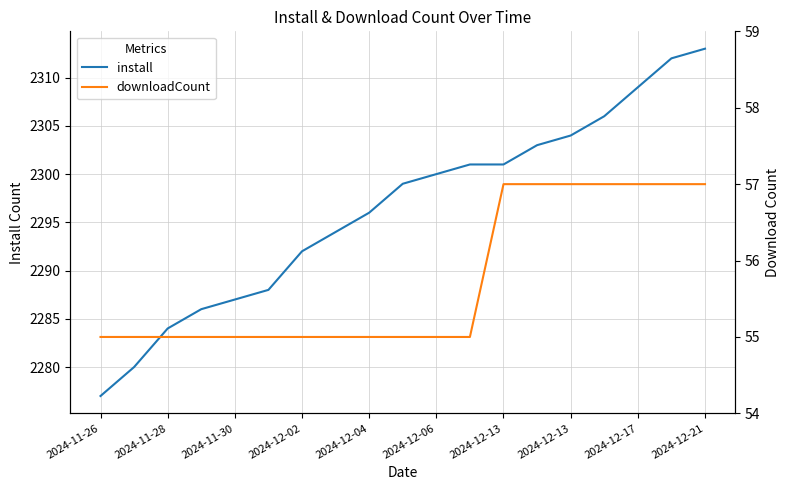

What is the value of the downloadCount point at the 15th from the left?

57